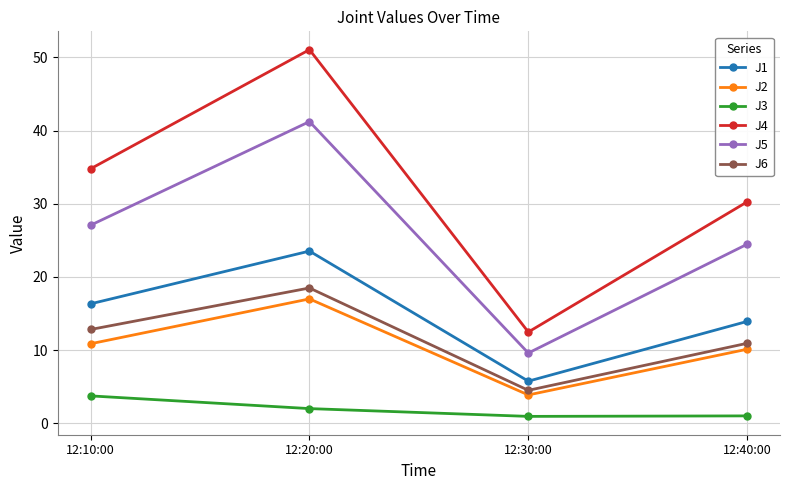

What is the label of the 4th point from the left?

12:40:00